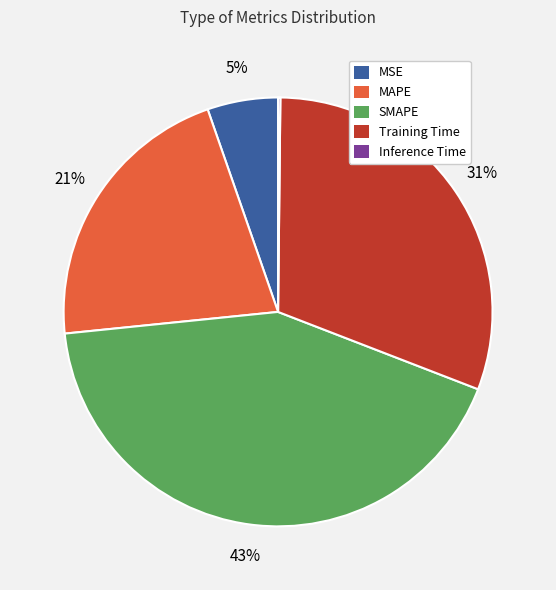

Combined, do MSE and Training Time account for over 50%?

No